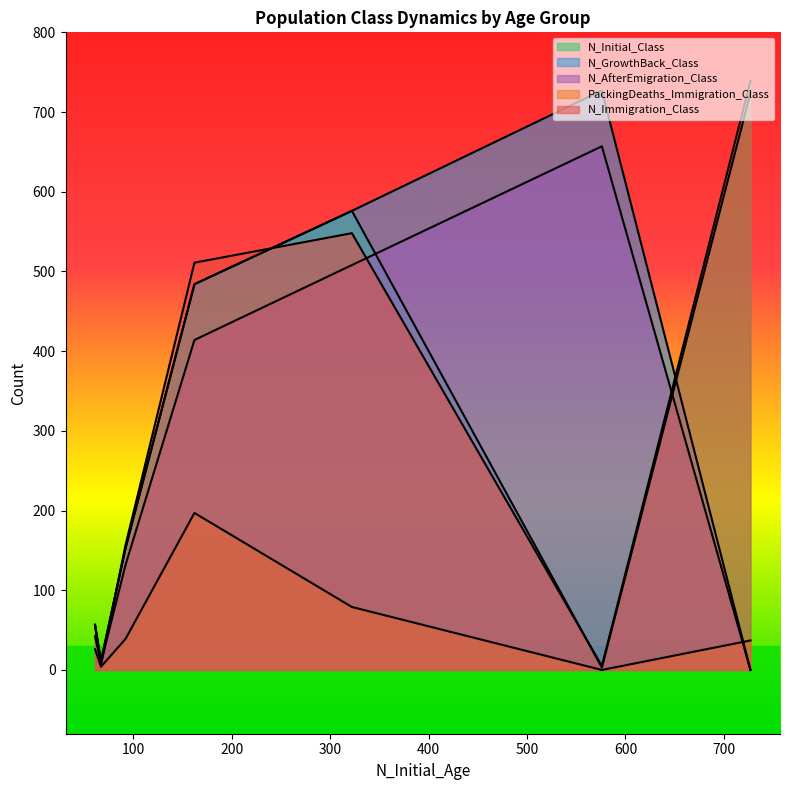

How many values in PackingDeaths_Immigration_Class are above zero?

6